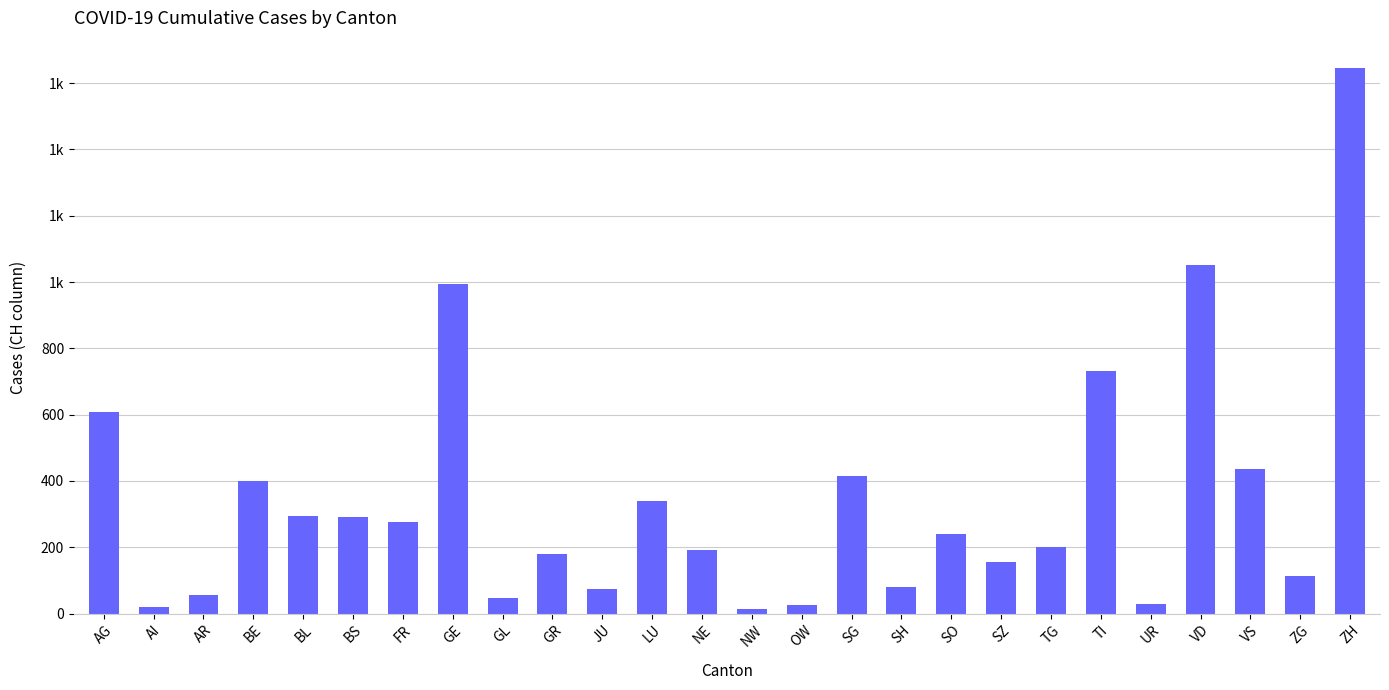

What is the value of the 9th bar from the left?

47